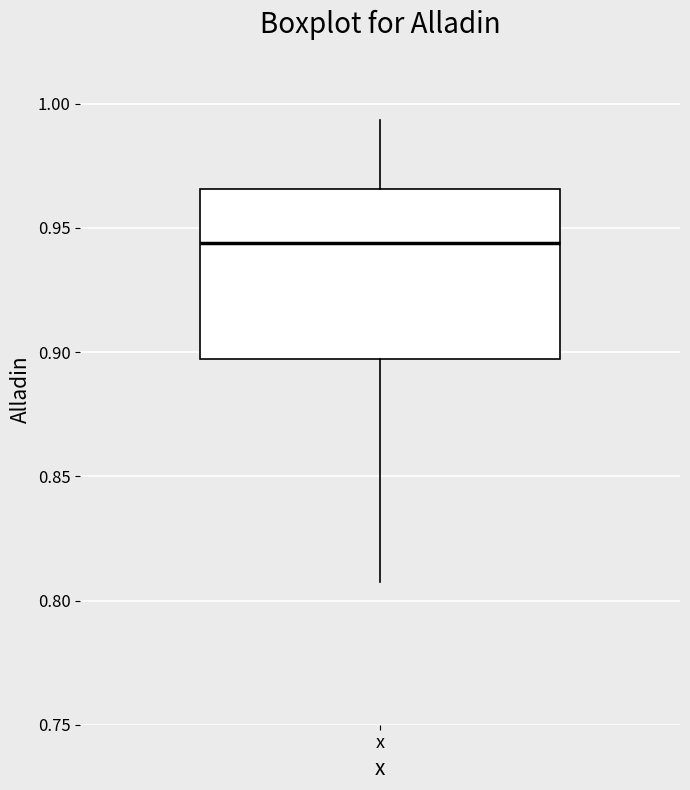

Where is the lower edge of the box for x on the y-axis? The values are not printed on the chart, so give them approximately, as read against the axis.

0.895